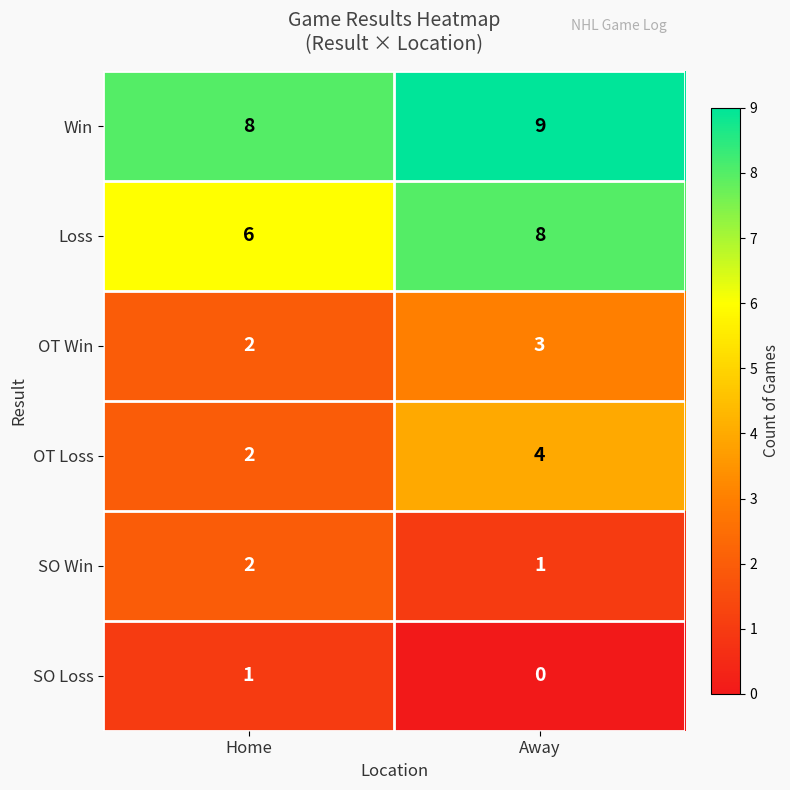

Where is SO Loss nearest to the value 0?

Away